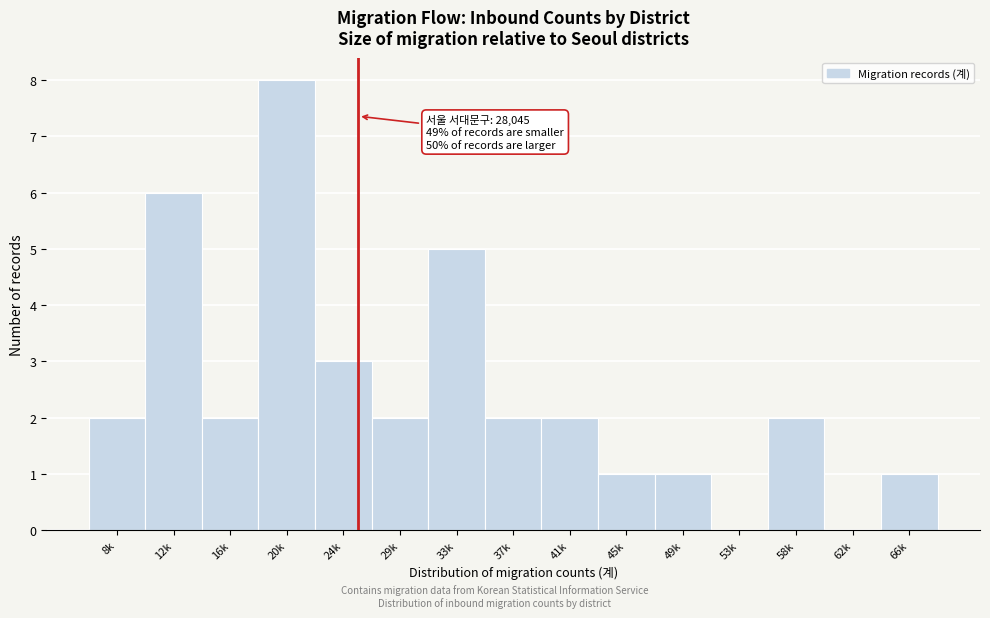

Reading left to right, list all the values displayed in this chart.

8k=2	12k=6	16k=2	20k=8	24k=3	29k=2	33k=5	37k=2	41k=2	45k=1	49k=1	53k=0	58k=2	62k=0	66k=1